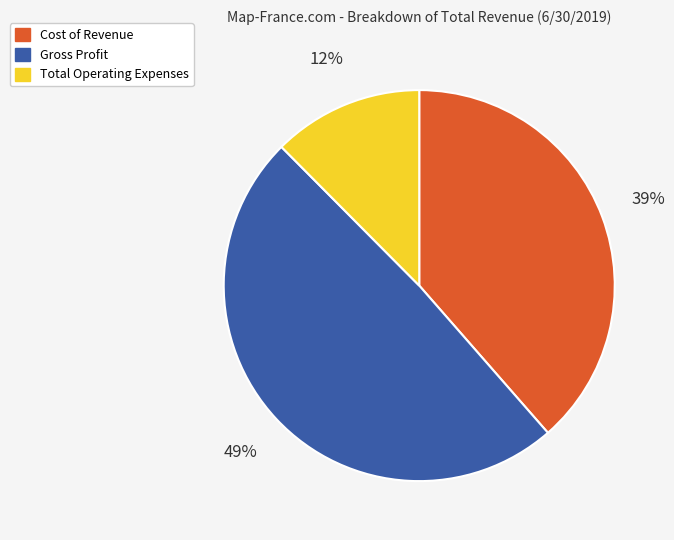

Which has a higher value, Gross Profit or Cost of Revenue?

Gross Profit